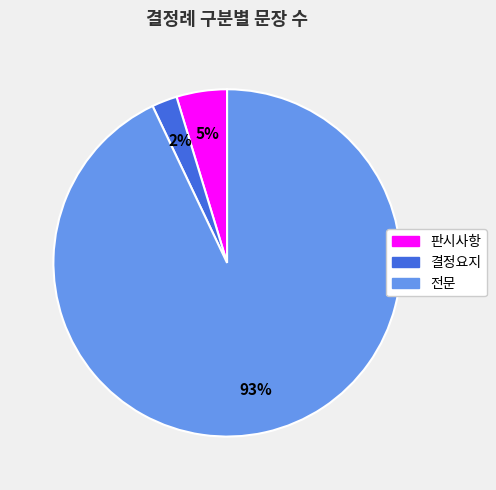

To the nearest percent, what portion does 전문 represent?

93%